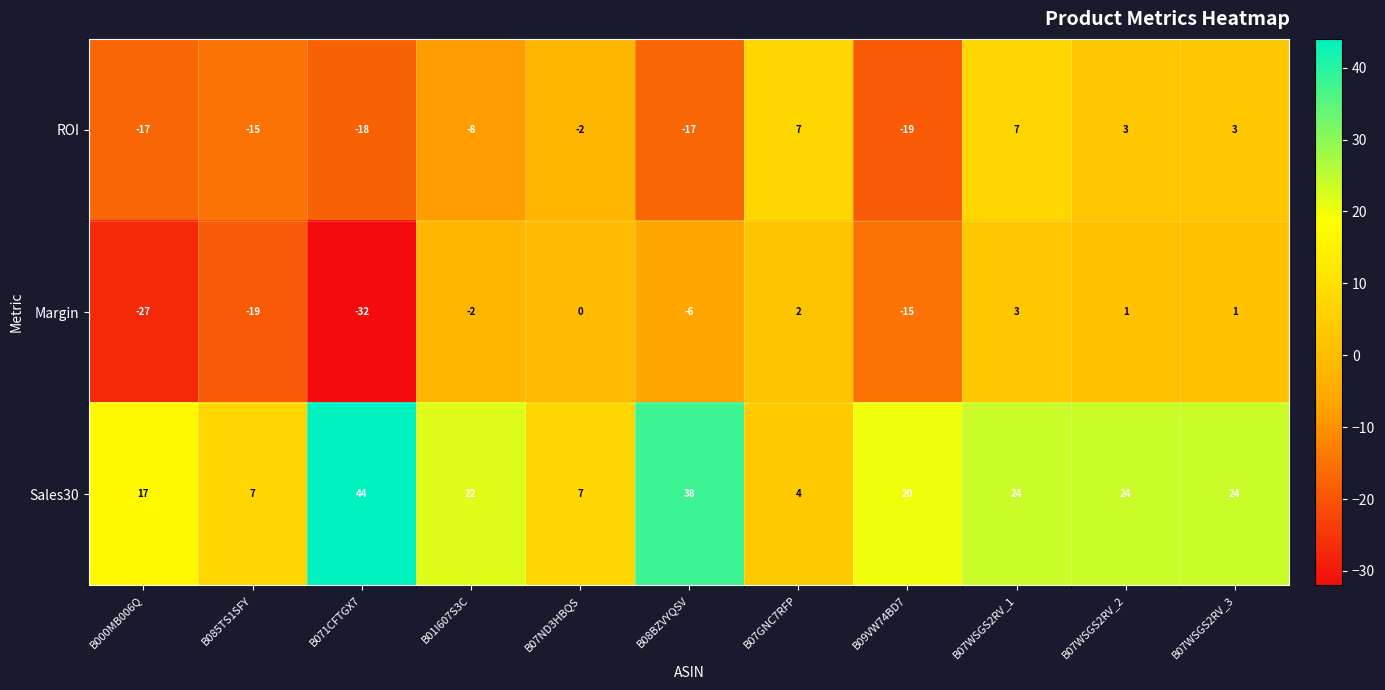

Is it true that Sales30 equals 4 at B07GNC7RFP?

True